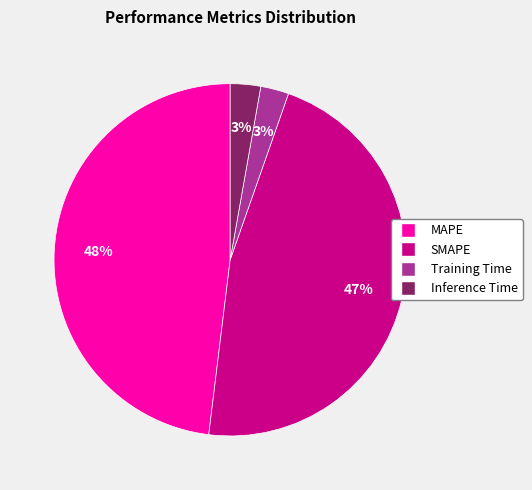

To the nearest percent, what portion does SMAPE represent?

47%